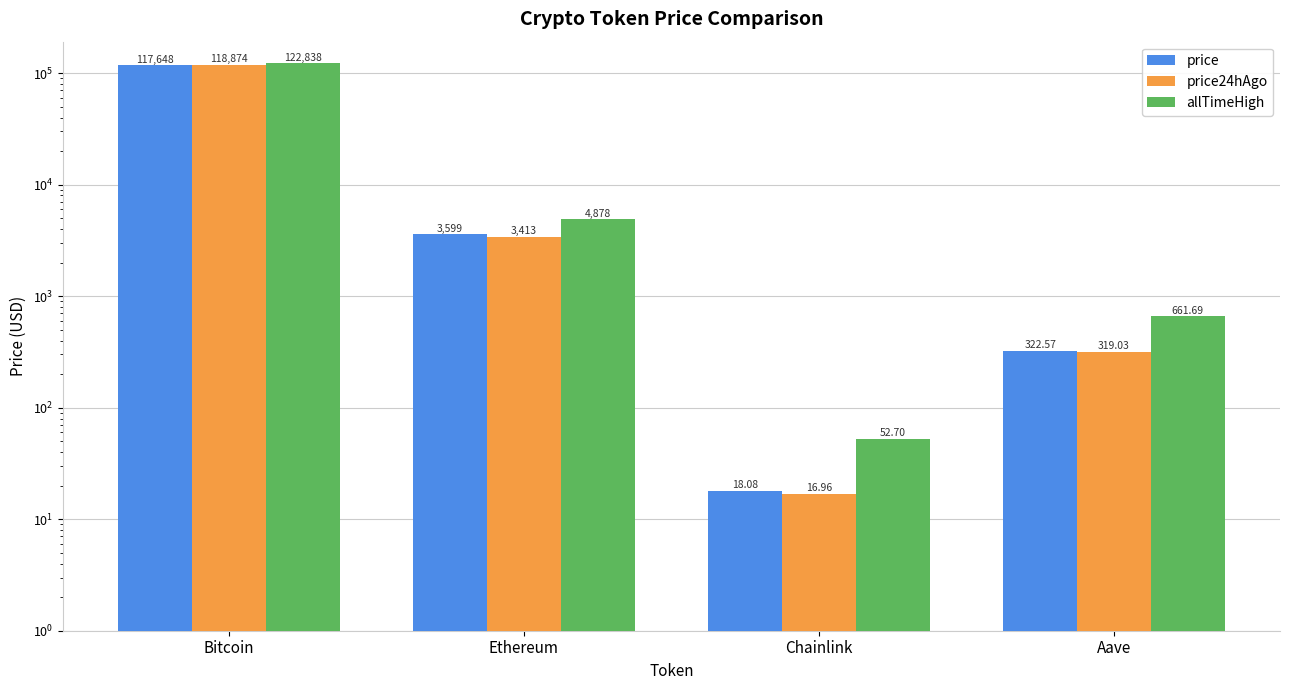

Is the value of price at Aave greater than the value of allTimeHigh at Chainlink?

Yes